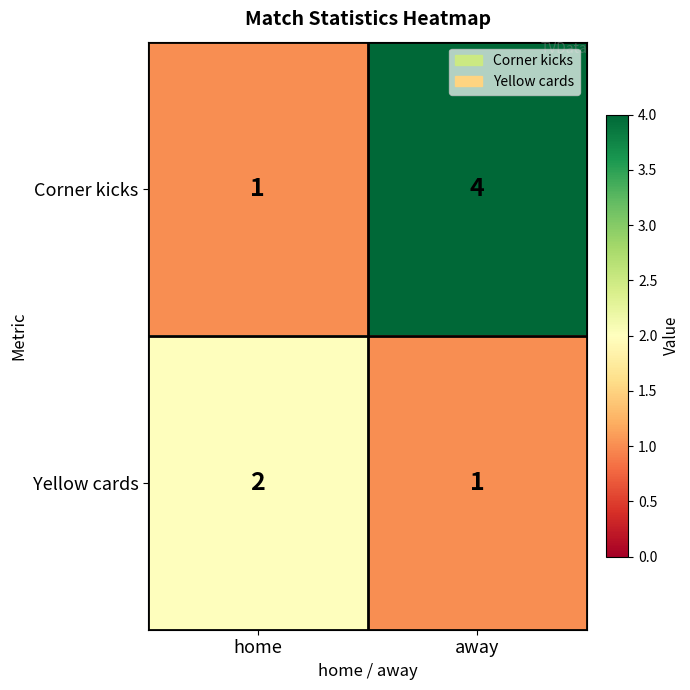

Which series has the largest total across all categories?

Corner kicks